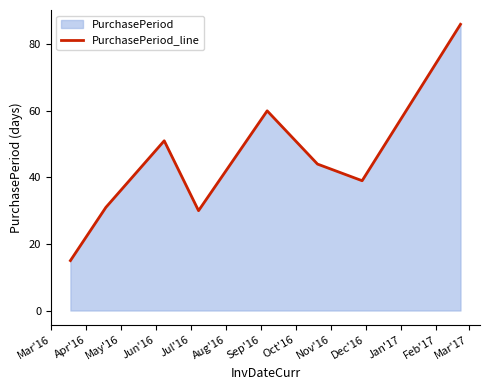

True or false: there are more than 1 points higher than both neighbors.

True